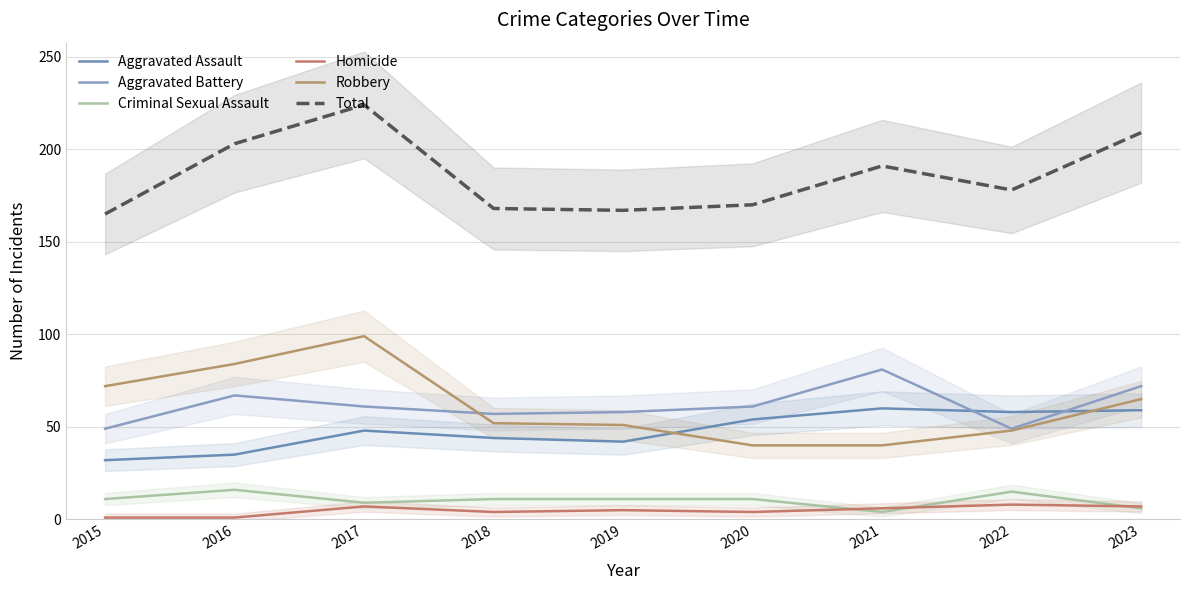

True or false: Aggravated Assault has more than 1 interior local peaks.

True